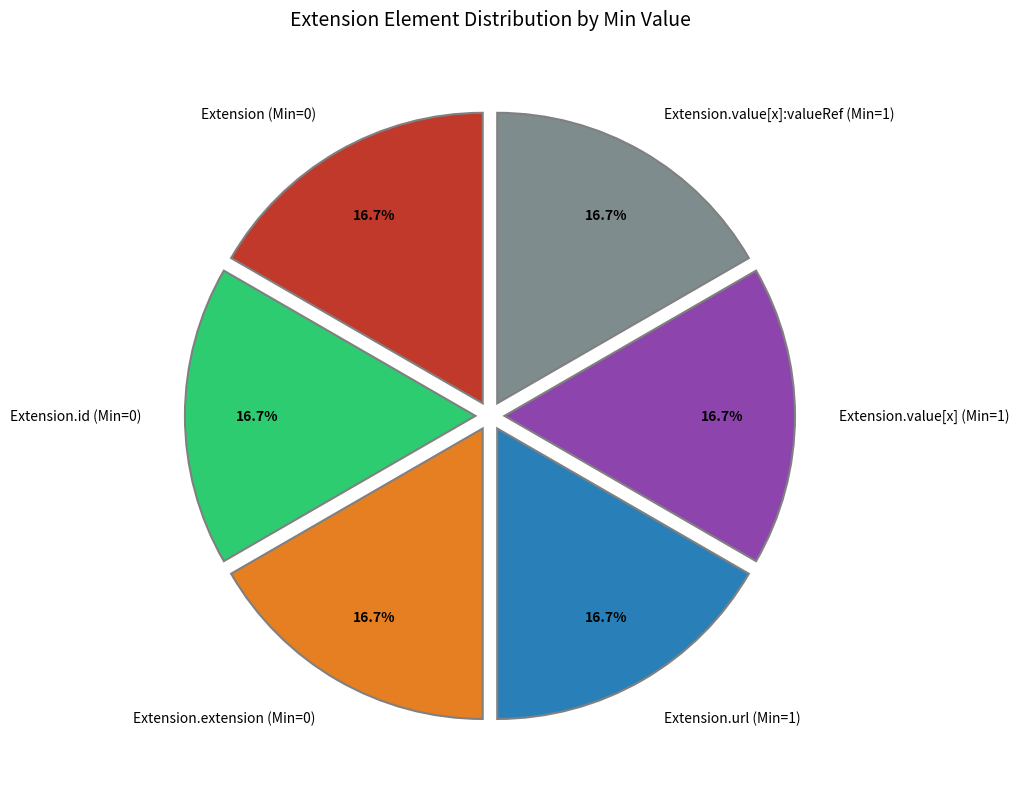

To the nearest percent, what is the difference between the largest and smallest slice percentages?

0%